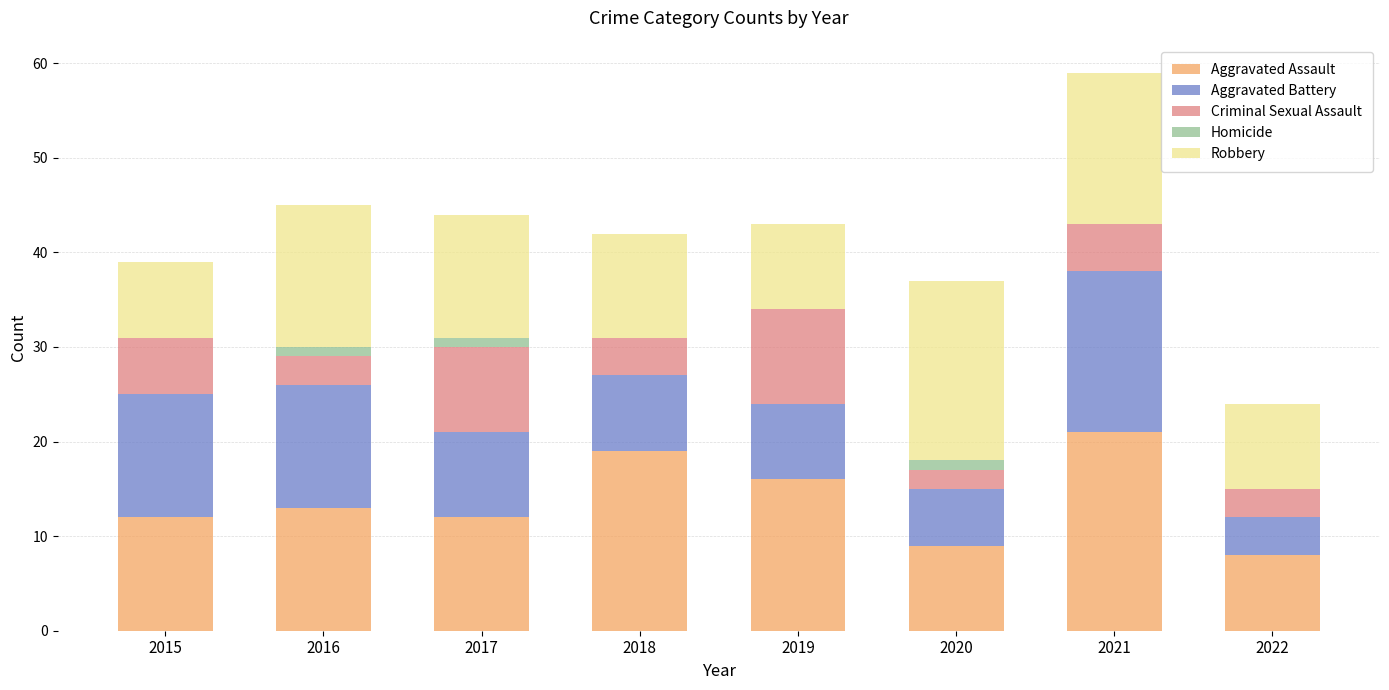

What are all the series names shown in the legend?

Aggravated Assault, Aggravated Battery, Criminal Sexual Assault, Homicide, Robbery